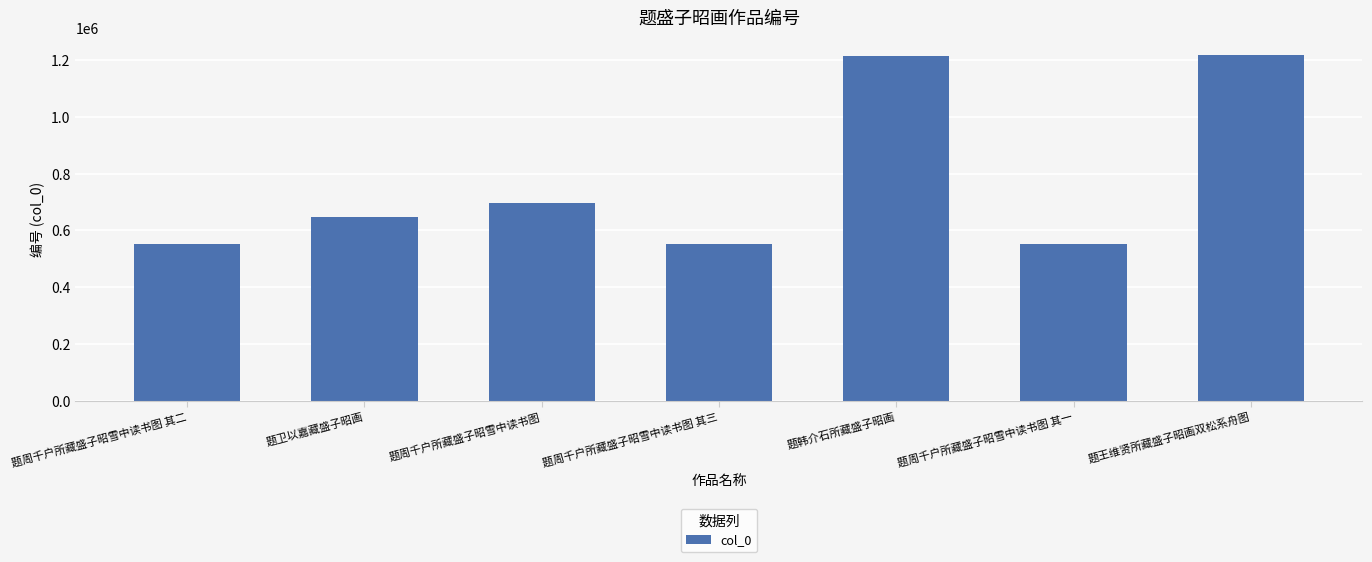

What is the difference between the maximum and minimum values?

666131